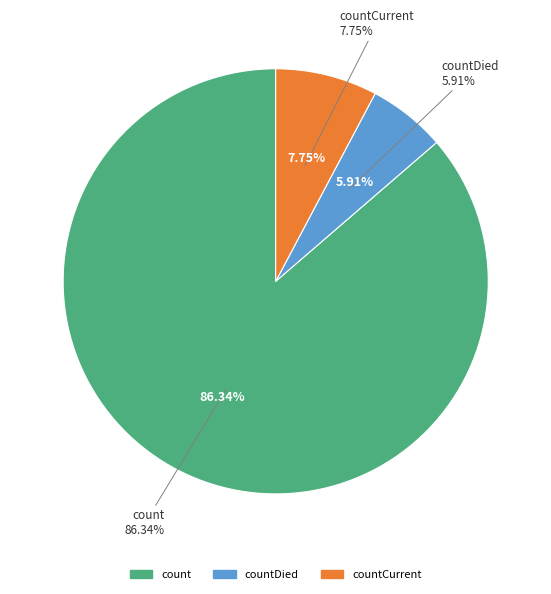

To the nearest percent, what percentage of the pie is countDied?

6%